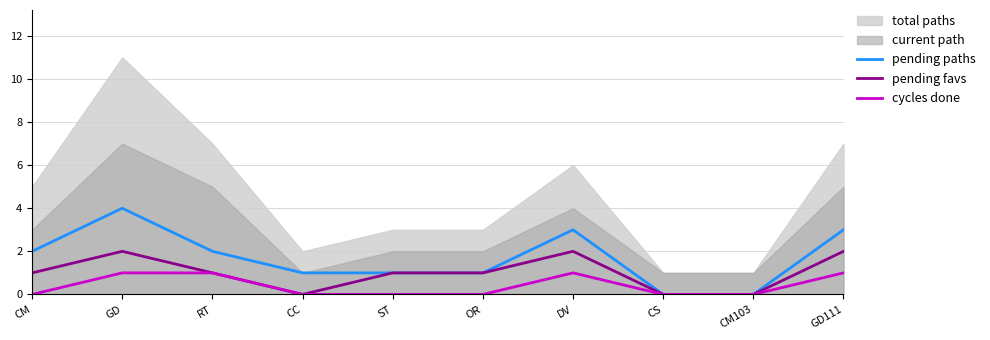

How many lines are shown in the chart?

3